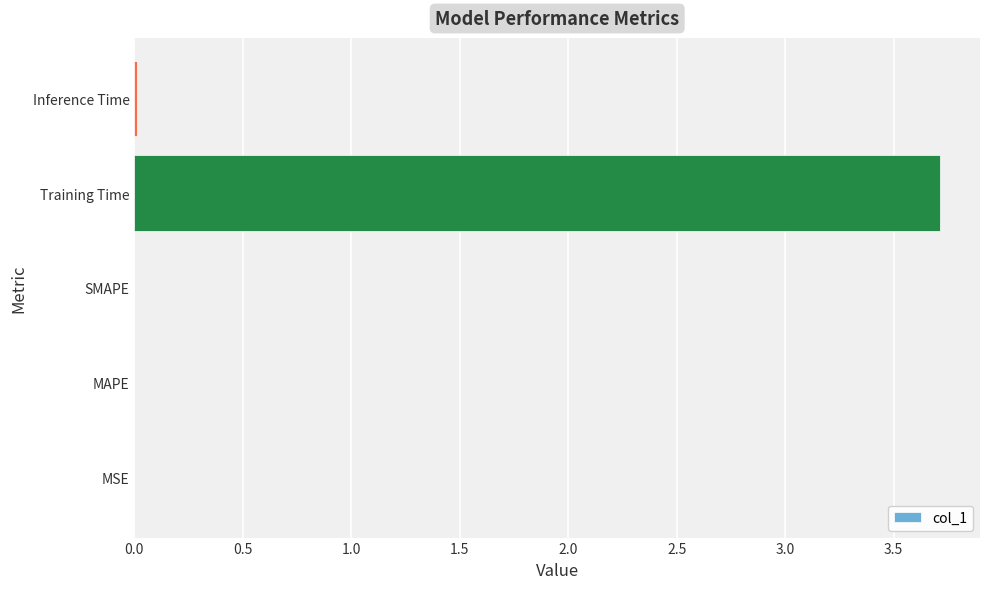

What is the greatest value displayed?

3.7